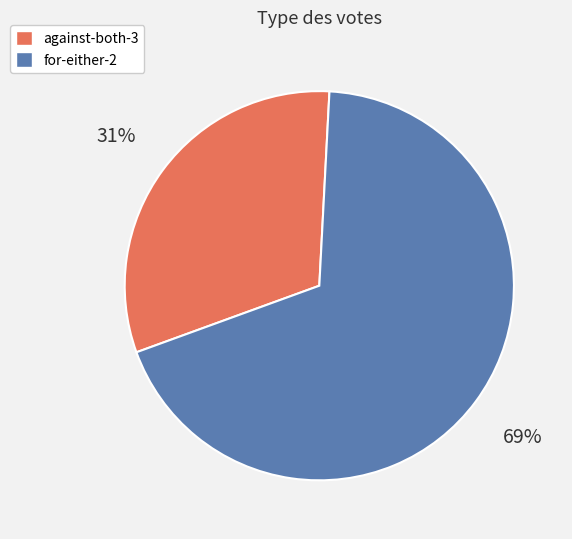

To the nearest percent, what is the combined percentage of for-either-2 and against-both-3?

100%